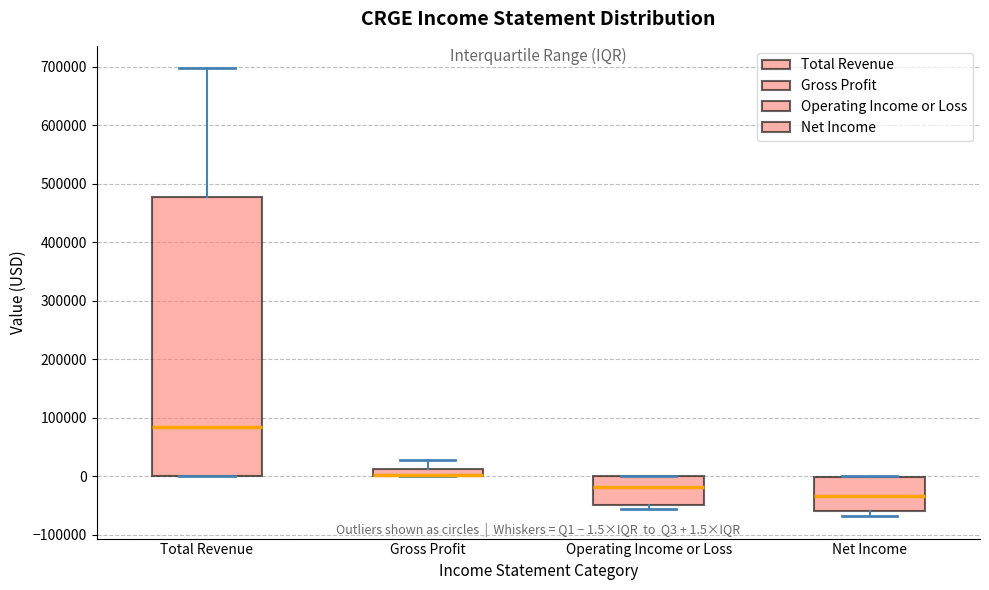

Which box is the tallest, from its lower edge to its upper edge?

Total Revenue